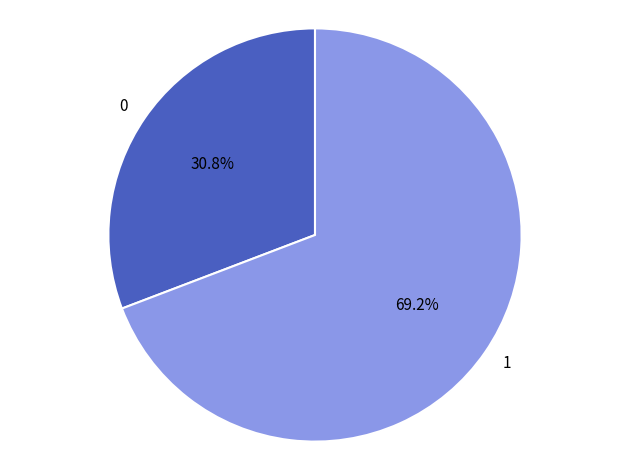

What is the smallest slice in the pie chart?

0